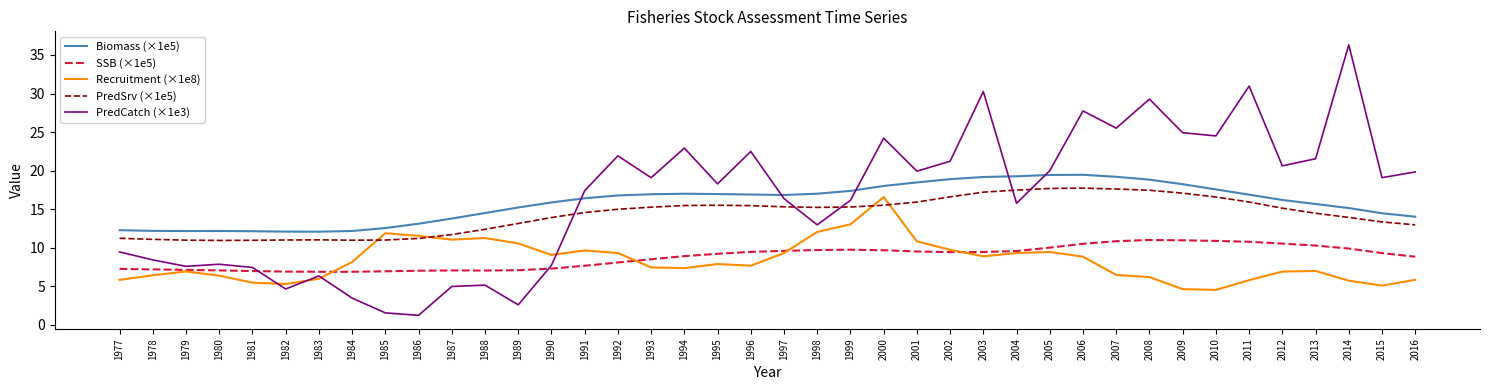

At how many categories does at least one series exceed 35?

1